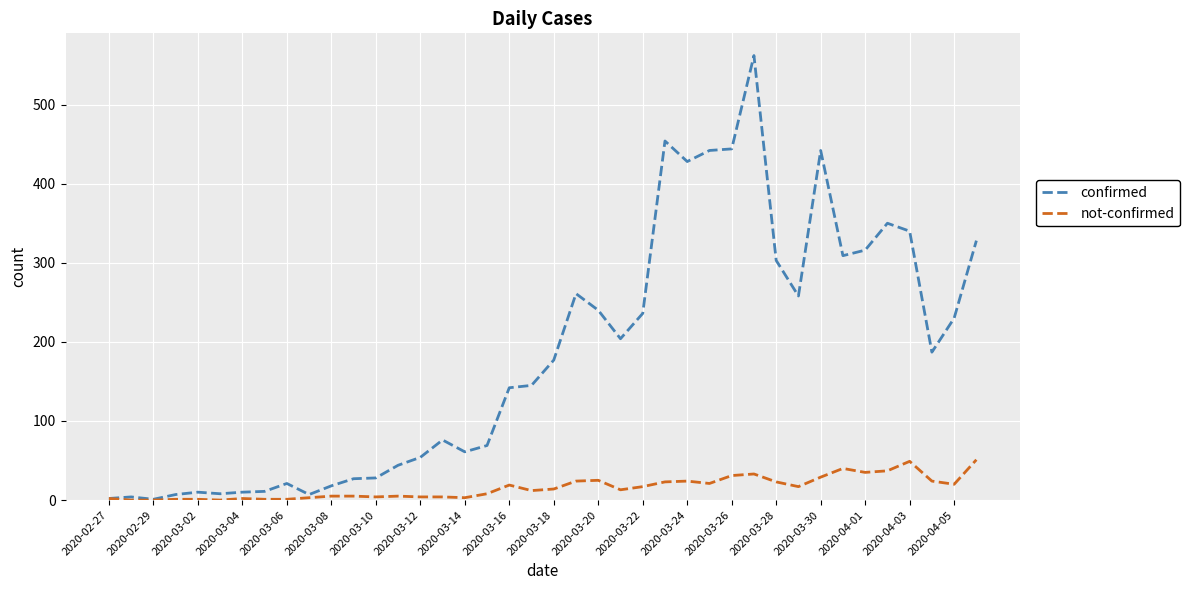

Which series has the largest range (max minus min)?

confirmed